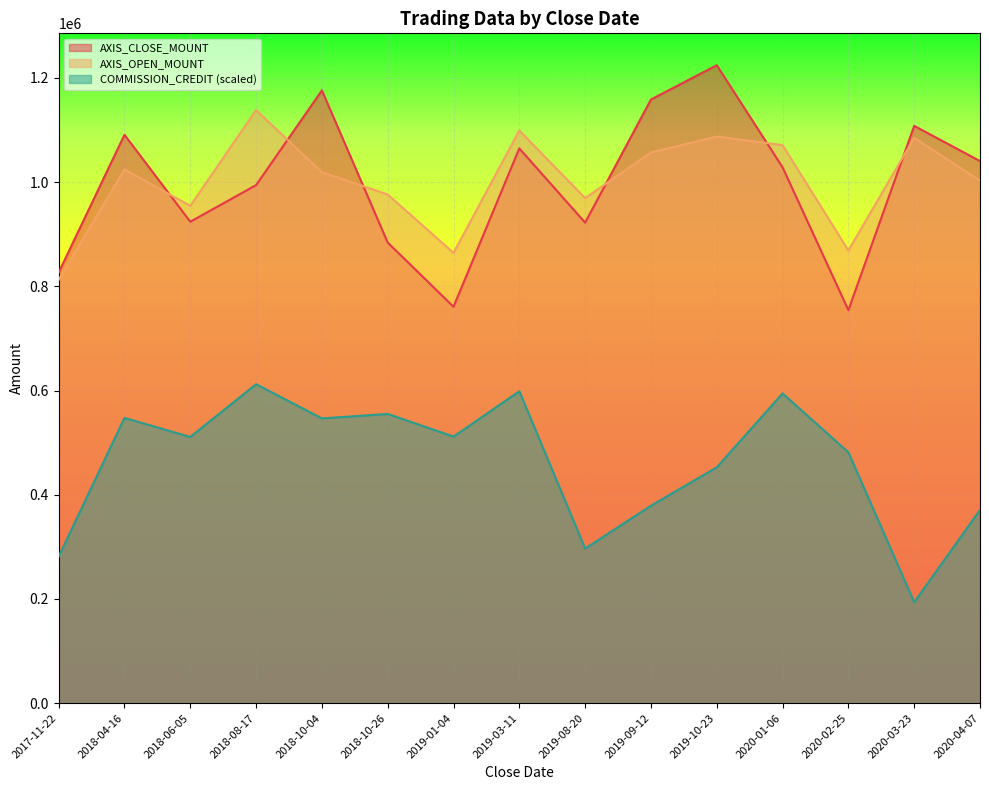

Which series has the widest spread of values?

AXIS_CLOSE_MOUNT